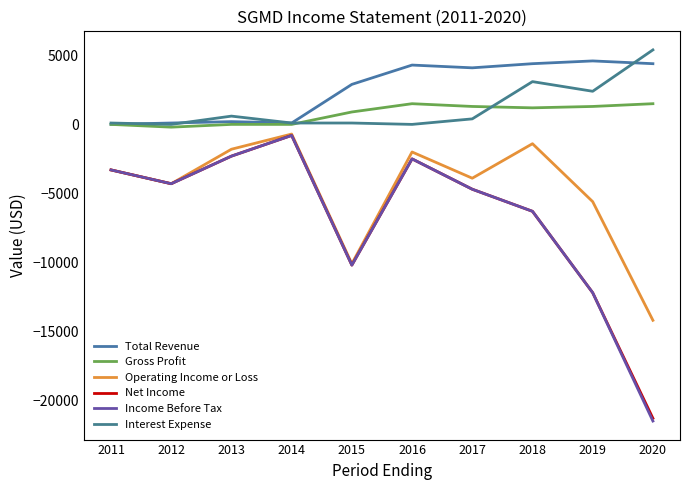

What is the difference between the maximum and minimum values in the Gross Profit series?

1700